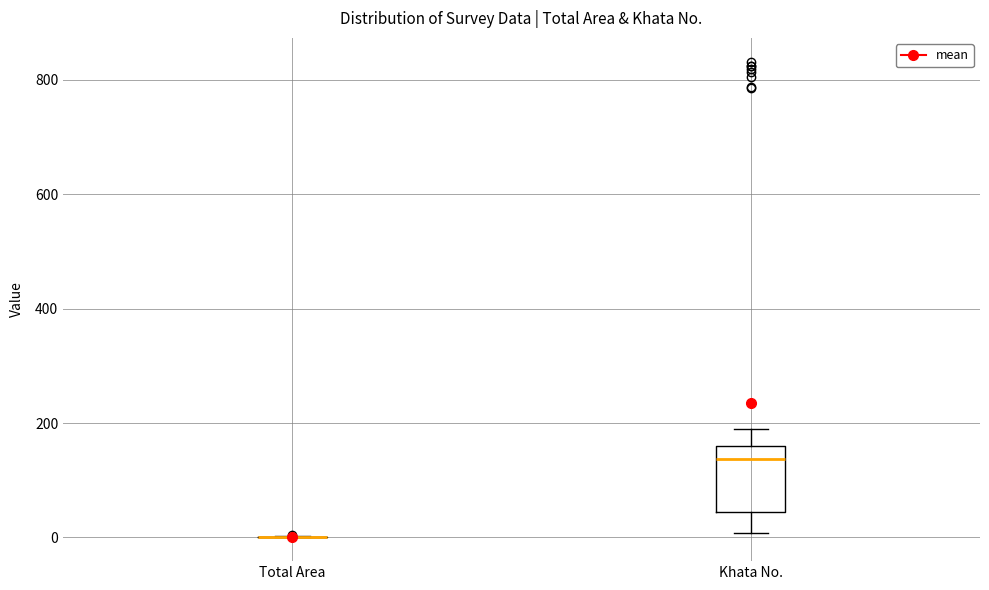

Reading left to right, transcribe this box plot: for each box, give where its median line is, the range the box spans, and where its two whiskers end, as read against the y-axis. The values are not printed on the chart, so give them approximately, as read against the axis.

Total Area: box collapsed to a line at 0, whiskers 0 to 0
Khata No.: median 140, box 40 to 160, whiskers 0 to 200